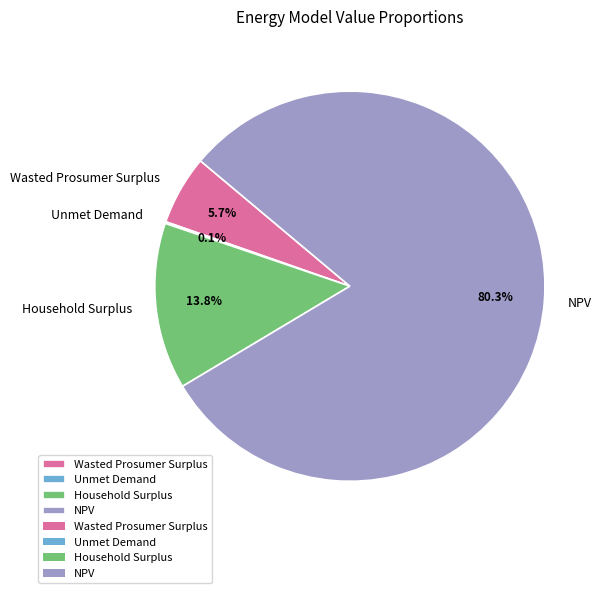

Which slice is the largest?

NPV